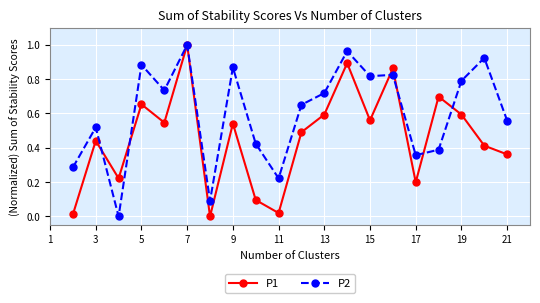

Which series has the largest total across all categories?

P2